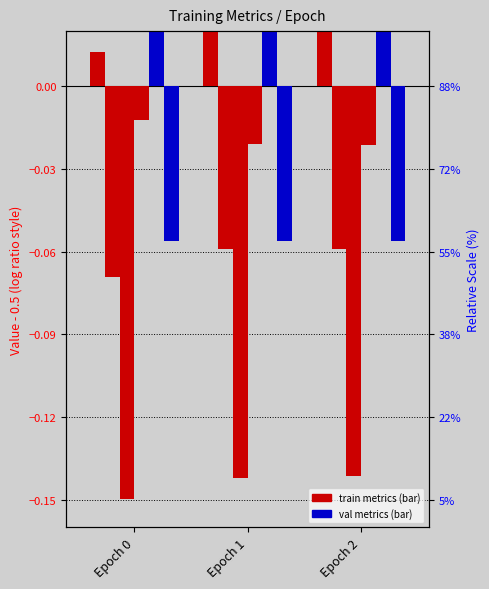

Rank the categories by iou_coefficient value from lowest to highest.

Epoch 0, Epoch 1, Epoch 2